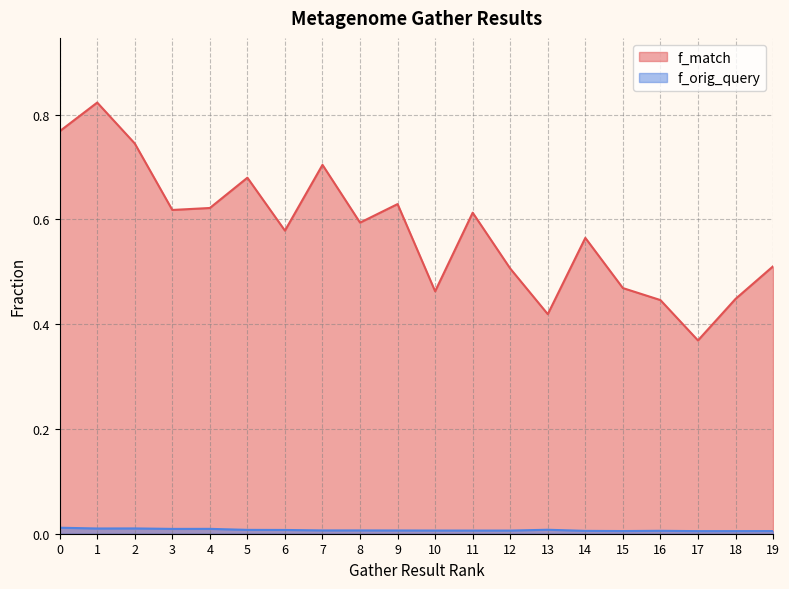

What value does the f_match series have at 6?

0.6